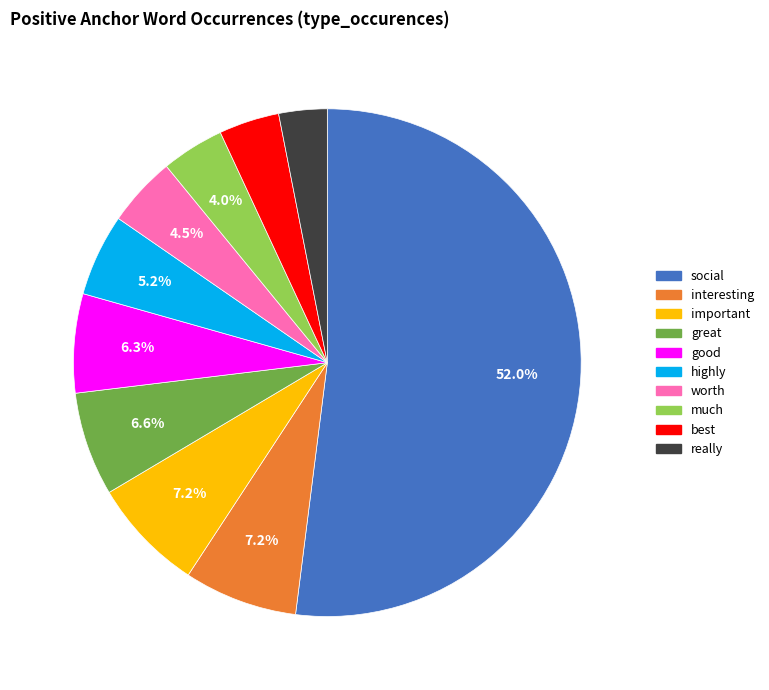

What is the total percentage of good and worth?

10.8%